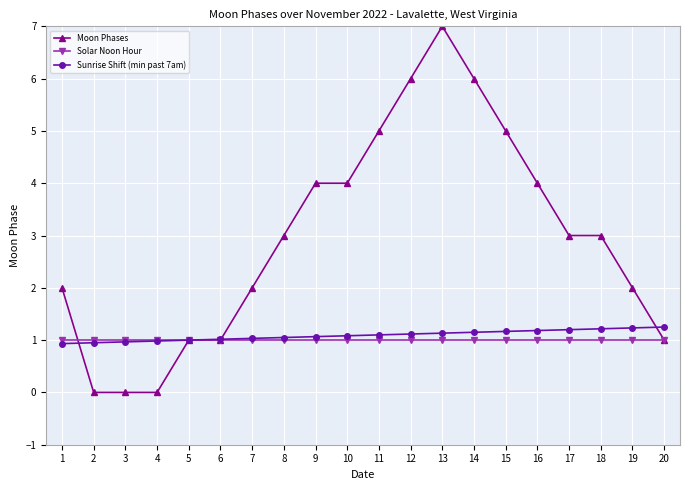

What is the spread (max minus min) of values at 4?

1.0